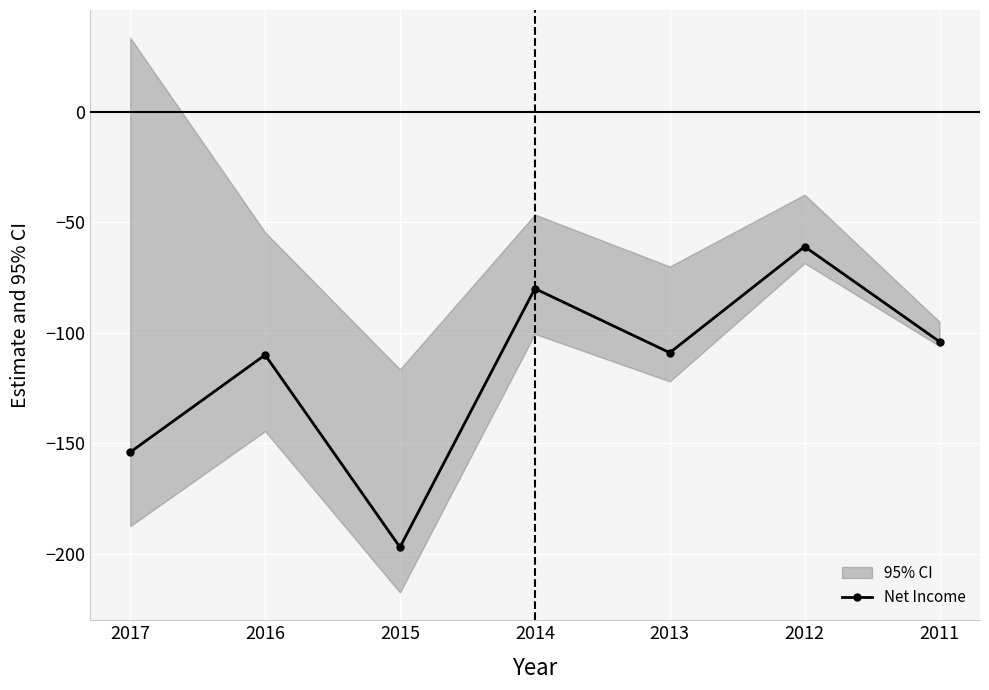

What is the approximate value at 2012?

-61